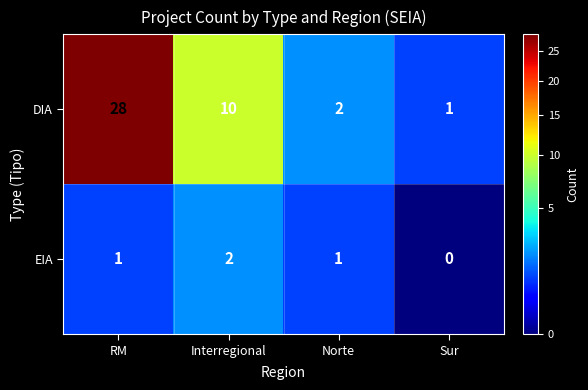

At which category is the sum across all series the highest?

RM